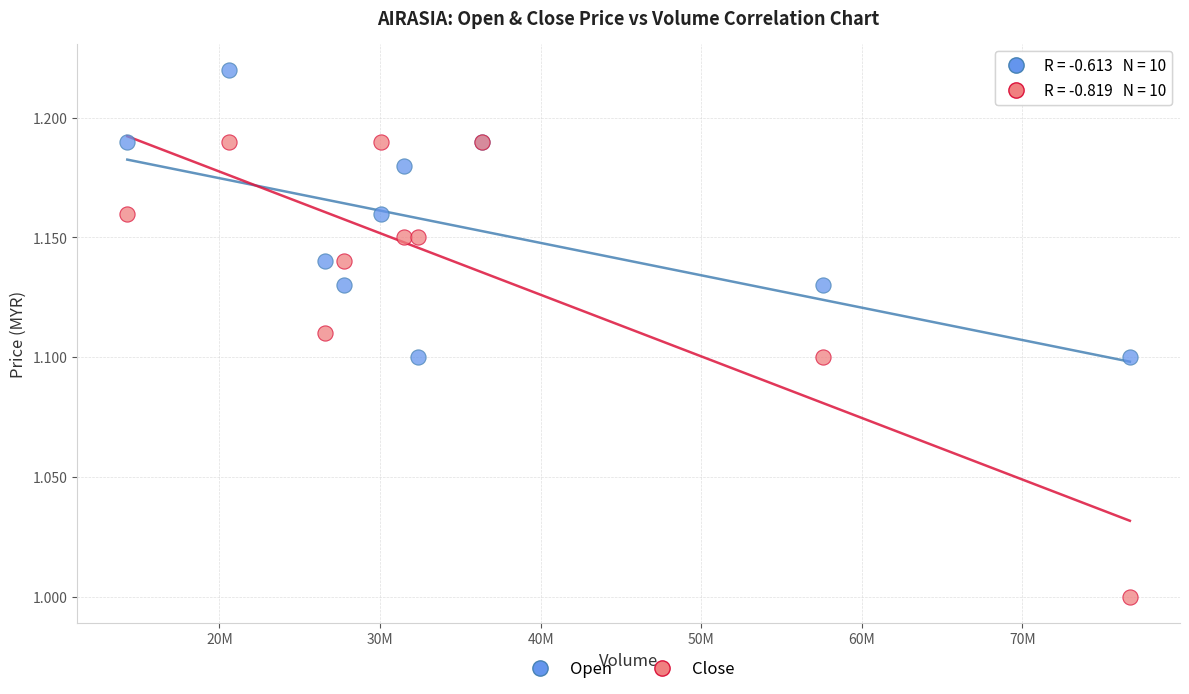

What is the X range (max minus min) for the scatter plot?

62428900.0